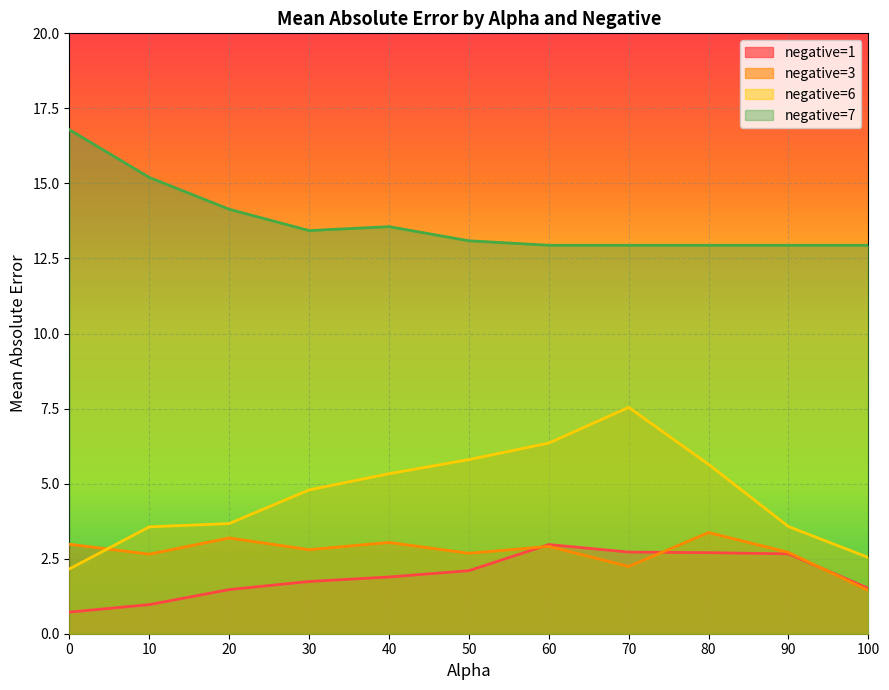

What is the minimum value shown in the chart?

0.7